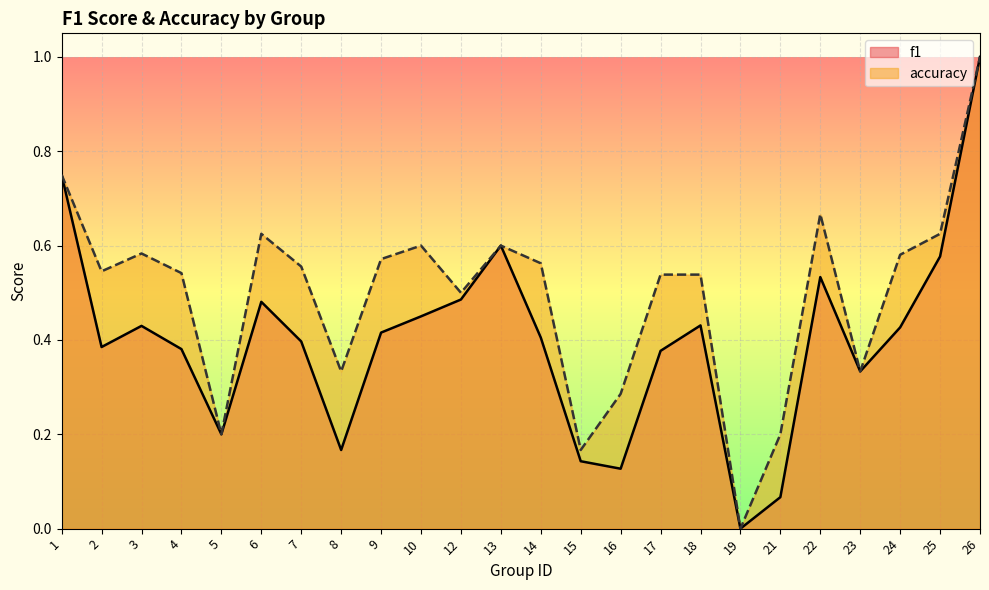

Which category has the highest value in the accuracy series?

26